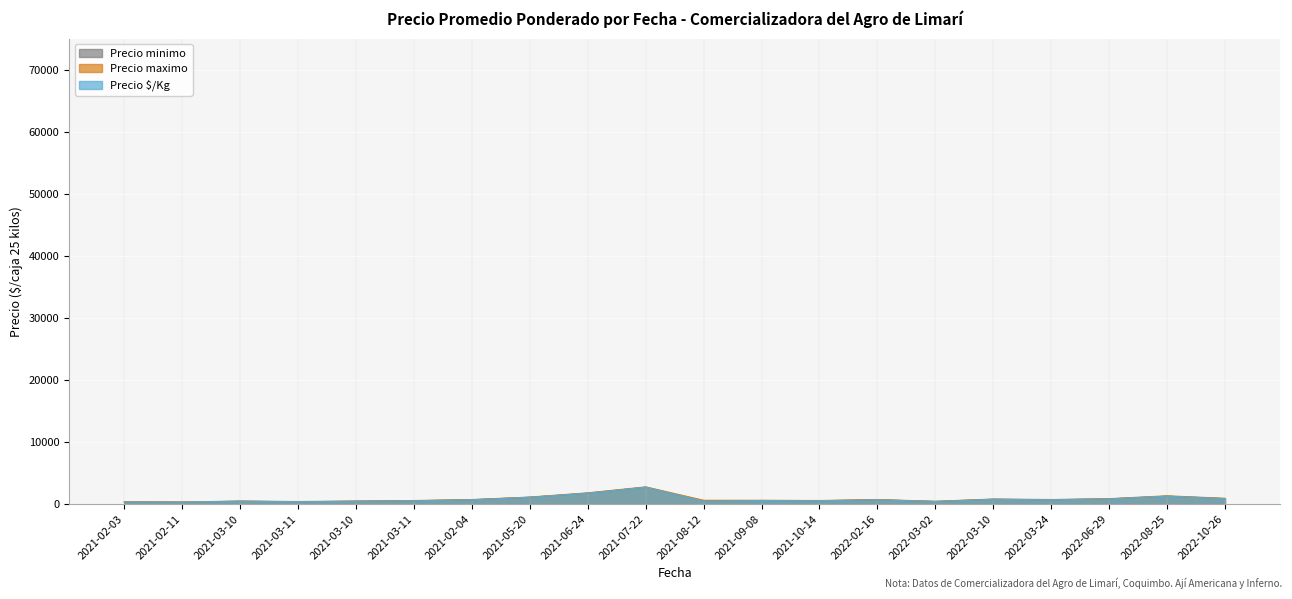

Reading left to right, extract all data points from this chart.

Precio minimo: 2021-02-03=320	2021-02-11=300	2021-03-10=440	2021-03-11=360	2021-03-10=440	2021-03-11=520	2021-02-04=680	2021-05-20=1080	2021-06-24=1740	2021-07-22=2700	2021-08-12=440	2021-09-08=560	2021-10-14=520	2022-02-16=680	2022-03-02=400	2022-03-10=760	2022-03-24=680	2022-06-29=820	2022-08-25=1260	2022-10-26=860
Precio maximo: 2021-02-03=360	2021-02-11=320	2021-03-10=480	2021-03-11=400	2021-03-10=480	2021-03-11=560	2021-02-04=720	2021-05-20=1120	2021-06-24=1800	2021-07-22=2760	2021-08-12=600	2021-09-08=600	2021-10-14=560	2022-02-16=720	2022-03-02=440	2022-03-10=800	2022-03-24=720	2022-06-29=860	2022-08-25=1320	2022-10-26=920
Precio promedio ponderado: 2021-02-03=320	2021-02-11=300	2021-03-10=440	2021-03-11=360	2021-03-10=440	2021-03-11=520	2021-02-04=680	2021-05-20=1080	2021-06-24=1740	2021-07-22=2700	2021-08-12=440	2021-09-08=560	2021-10-14=520	2022-02-16=680	2022-03-02=400	2022-03-10=760	2022-03-24=680	2022-06-29=820	2022-08-25=1260	2022-10-26=860